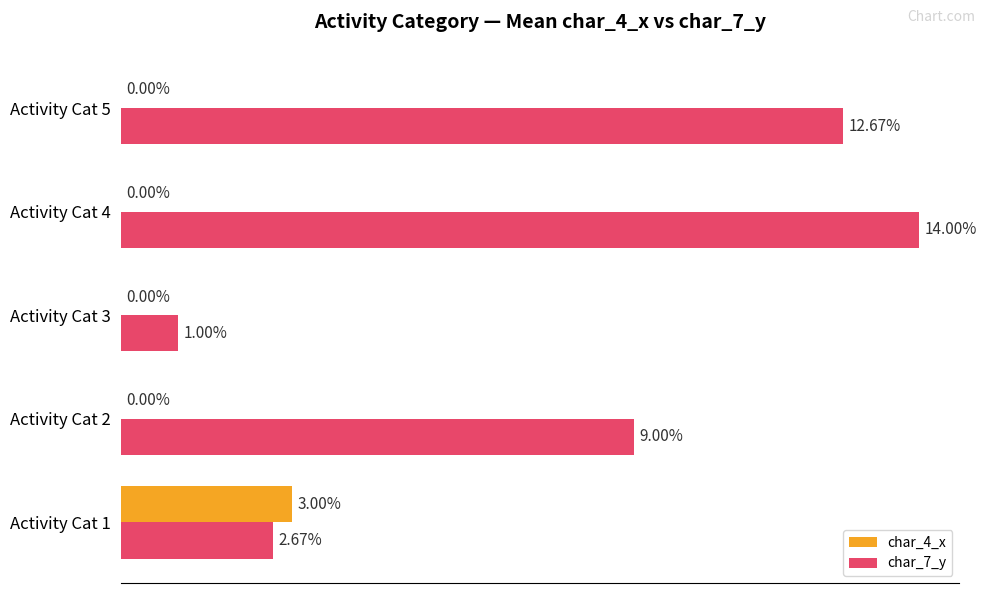

At which category is the sum across all series the highest?

Activity Cat 4